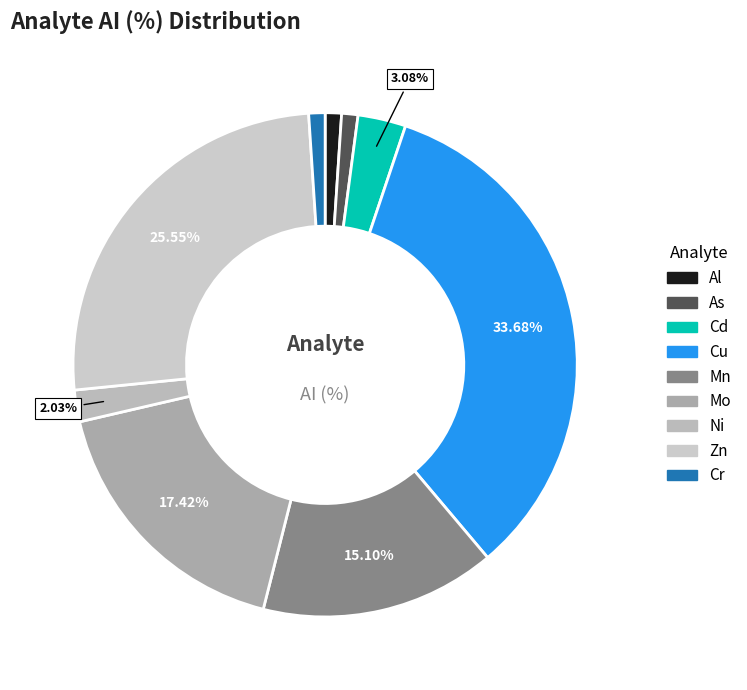

To the nearest percent, what is the average slice percentage?

11%